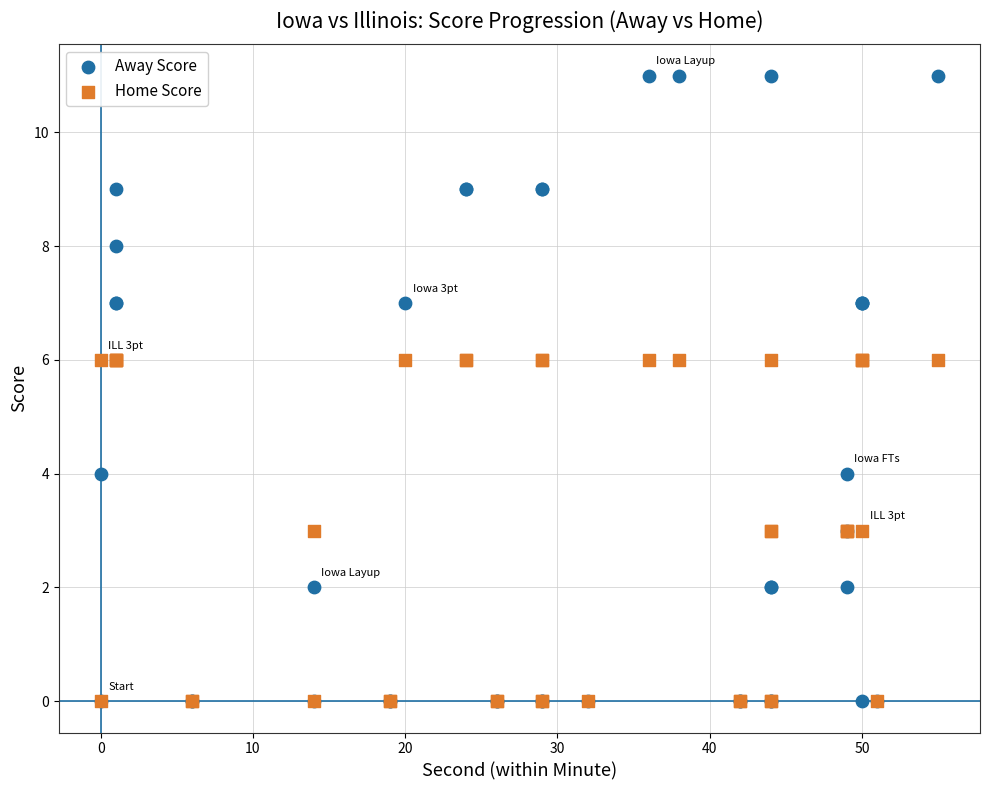

What are all the series names shown in the legend?

Away Score, Home Score